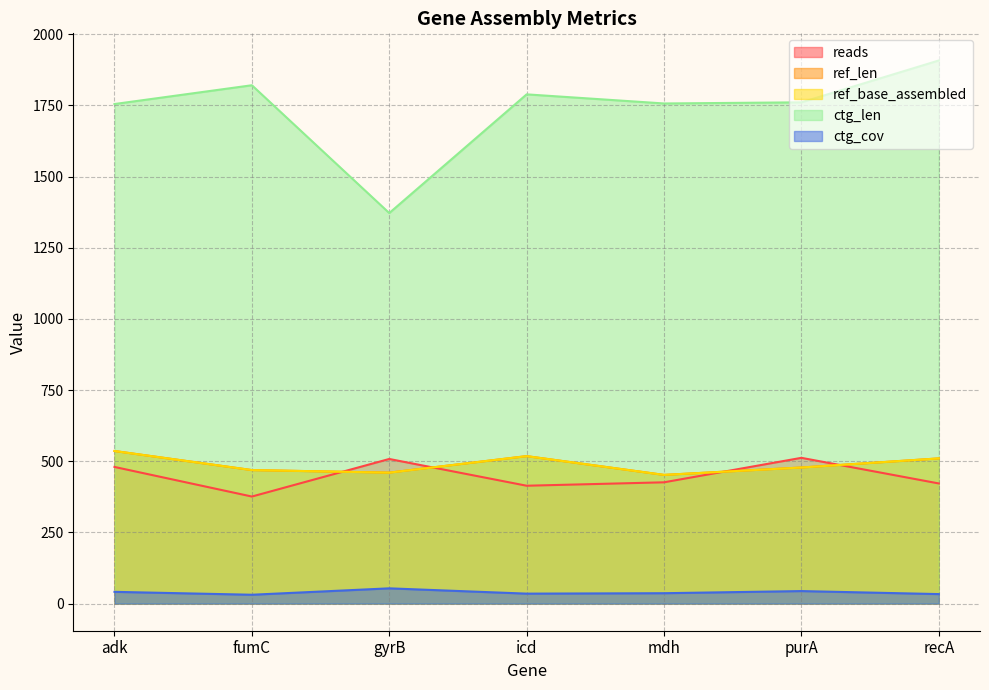

What is the spread (max minus min) of values at adk?

1713.8